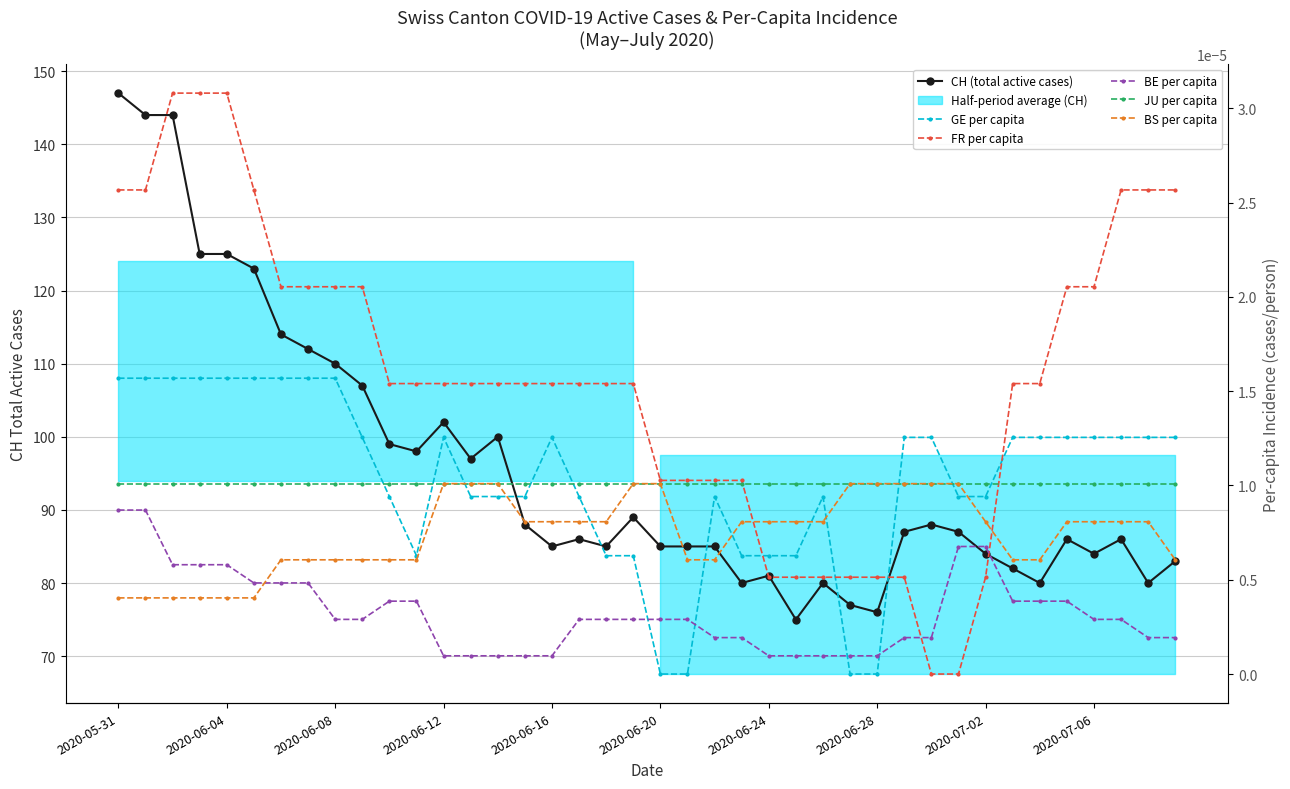

Is this an area chart (filled region under the line)?

No